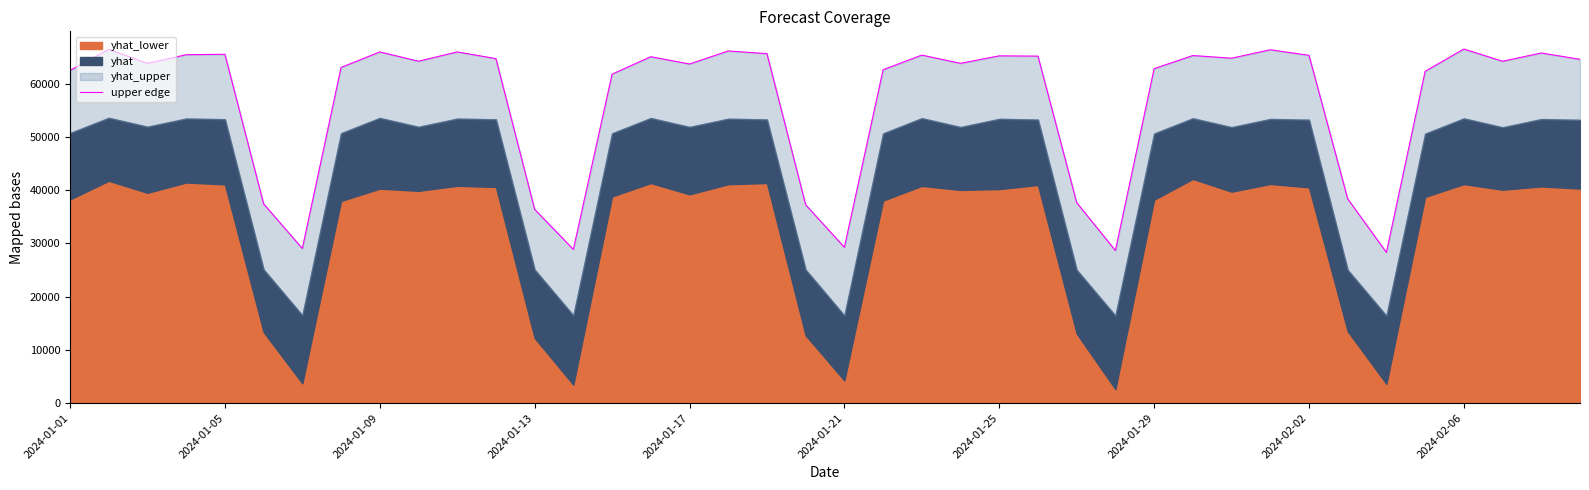

Reading left to right, what are all the values shown in this chart?

62475.2	66434.7	63802.3	65426.5	65510.3	37416.7	29038.4	63034.7	65949.6	64208.1	65954.0	64693.4	36393.5	28859.9	61775.7	65055.1	63683.4	66131.9	65630.6	37251.1	29251.8	62599.9	65357.0	63805.4	65215.7	65163.0	37656.0	28653.1	62800.9	65271.5	64774.9	66355.1	65318.1	38356.8	28300.7	62312.3	66493.3	64198.5	65754.1	64560.9